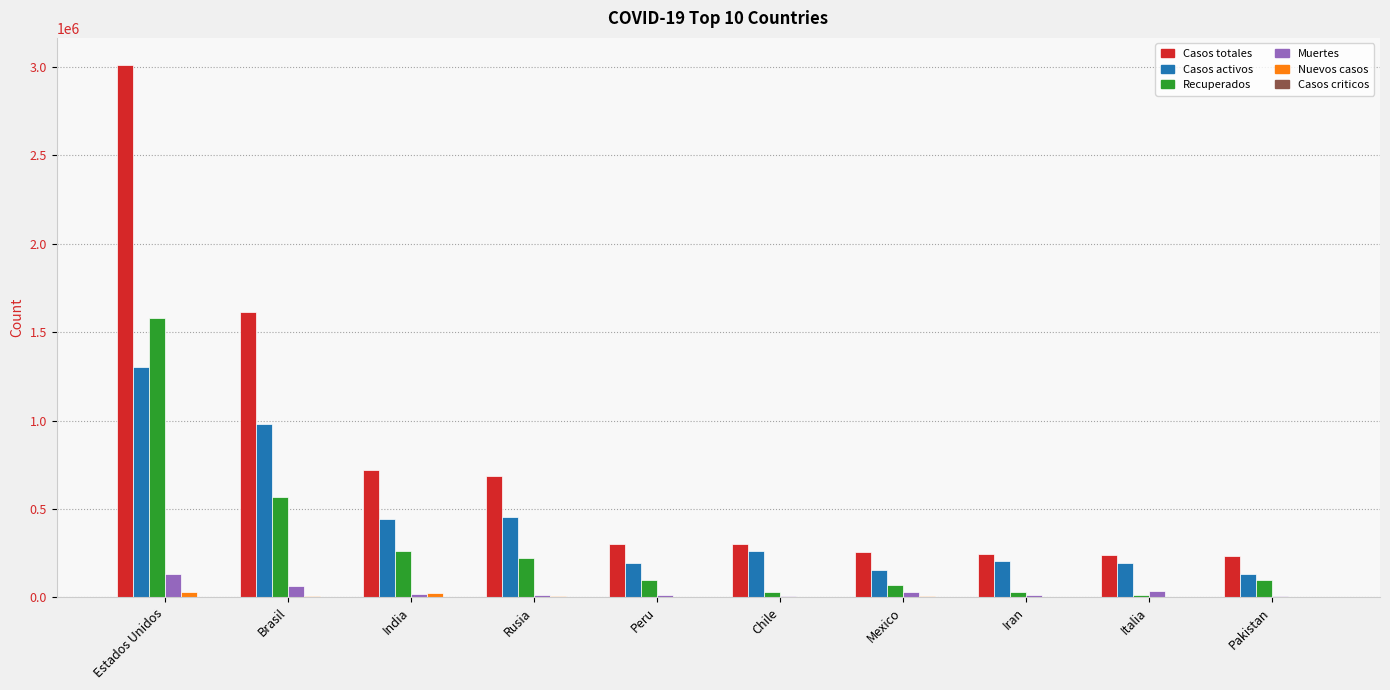

The Muertes series shows 10296 at Rusia. True or false?

True